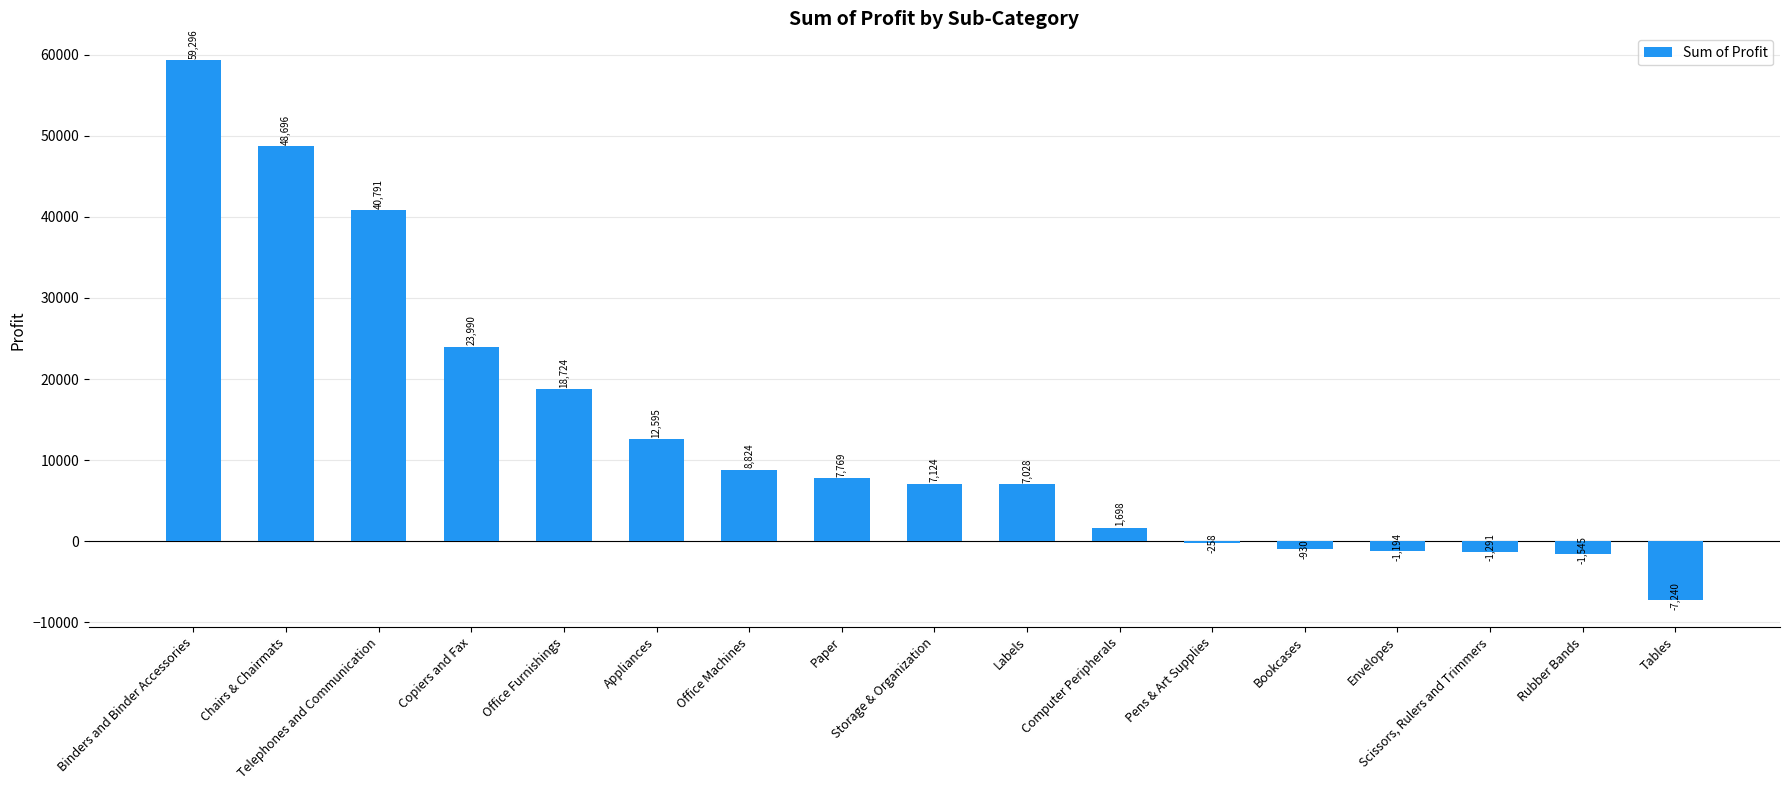

True or false: the data shows 8824.4 at Office Machines.

True